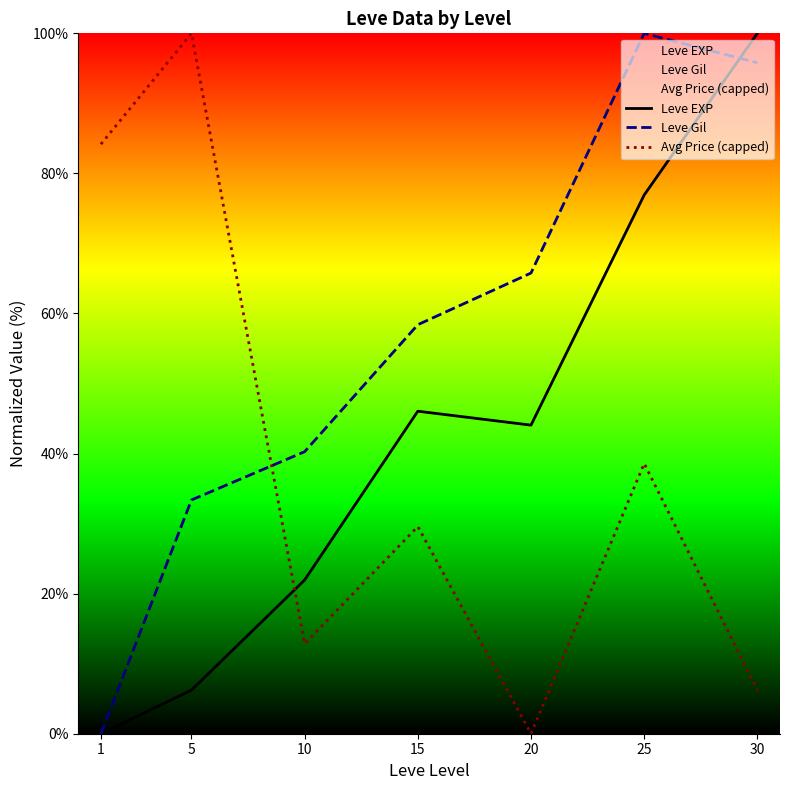

True or false: Avg Price (capped) has a value of 68.6 at 20.

False